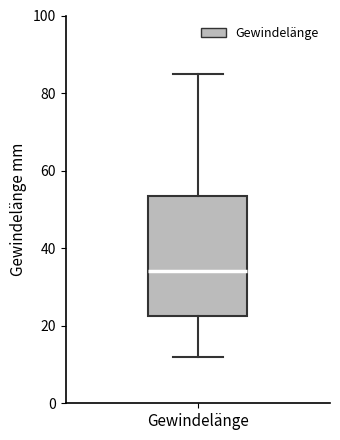

Read this box plot against the y-axis: the position of the median line, the range covered by the box, and the ends of both whiskers. The values are not printed on the chart, so give them approximately, as read against the axis.

median 34, box 22 to 54, whiskers 12 to 86